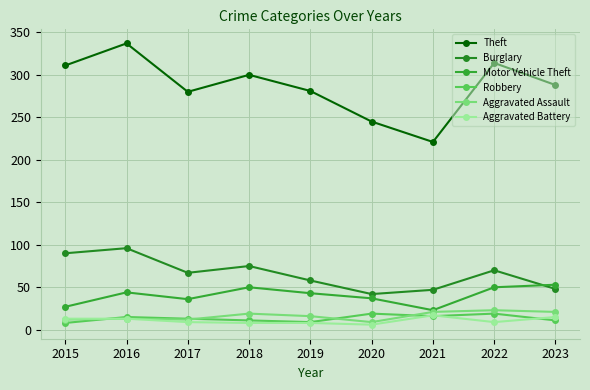

True or false: Theft and Aggravated Battery cross at least once.

False